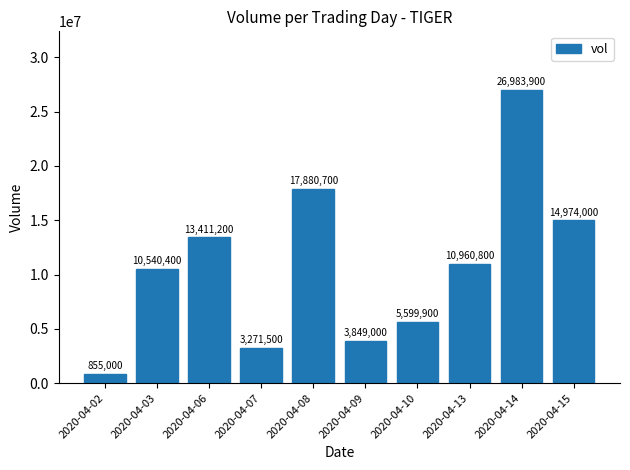

What is the difference between the values at 2020-04-03 and 2020-04-14?

16443500